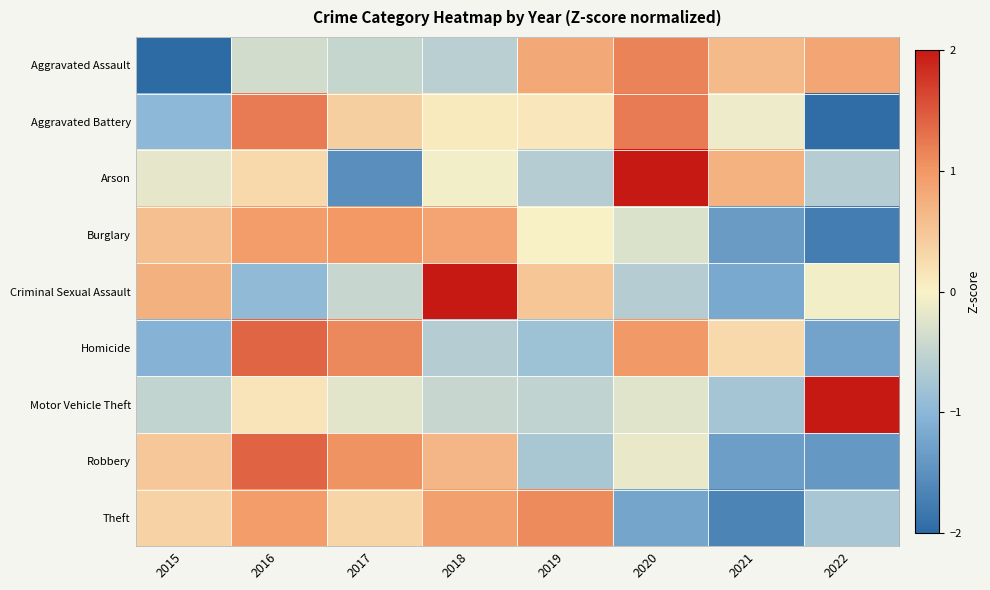

Reading right to left, what are all the values shown in this chart?

Aggravated Assault: 2022=0.8	2021=0.6	2020=1.2	2019=0.8	2018=-0.6	2017=-0.5	2016=-0.4	2015=-2.0
Aggravated Battery: 2022=-2.0	2021=-0.1	2020=1.2	2019=0.1	2018=0.1	2017=0.4	2016=1.2	2015=-1.0
Arson: 2022=-0.6	2021=0.7	2020=2.1	2019=-0.6	2018=-0.1	2017=-1.5	2016=0.3	2015=-0.2
Burglary: 2022=-1.8	2021=-1.4	2020=-0.3	2019=0.0	2018=0.9	2017=1.0	2016=0.9	2015=0.6
Criminal Sexual Assault: 2022=-0.1	2021=-1.2	2020=-0.6	2019=0.5	2018=2.1	2017=-0.5	2016=-0.9	2015=0.7
Homicide: 2022=-1.3	2021=0.3	2020=1.0	2019=-0.8	2018=-0.6	2017=1.1	2016=1.4	2015=-1.0
Motor Vehicle Theft: 2022=2.6	2021=-0.8	2020=-0.2	2019=-0.5	2018=-0.5	2017=-0.2	2016=0.1	2015=-0.5
Robbery: 2022=-1.4	2021=-1.3	2020=-0.1	2019=-0.7	2018=0.7	2017=1.0	2016=1.4	2015=0.5
Theft: 2022=-0.7	2021=-1.7	2020=-1.2	2019=1.1	2018=0.9	2017=0.3	2016=0.9	2015=0.4